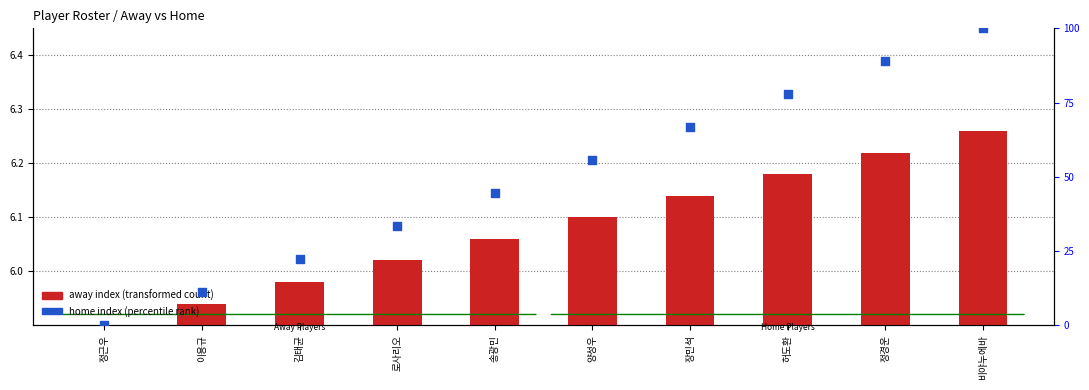

Which series reaches the maximum Y coordinate?

home index (percentile rank)